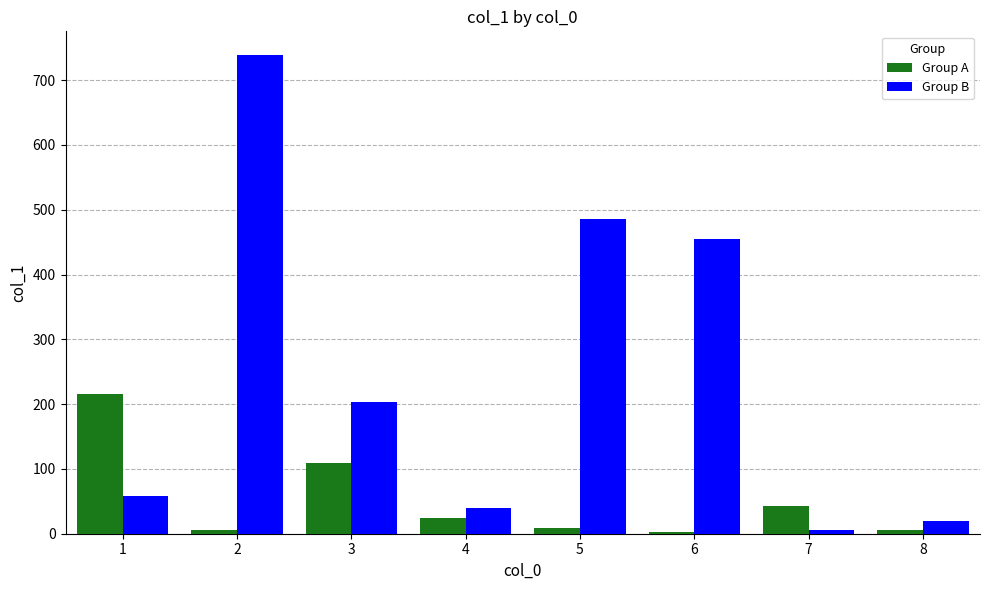

What is the maximum value shown in the chart?

738.5